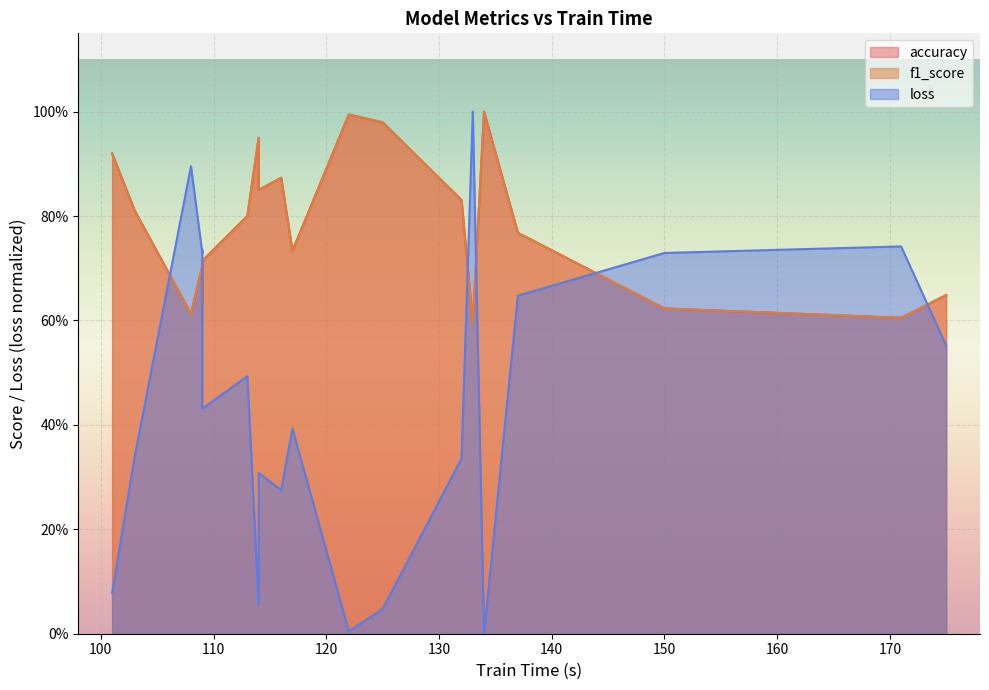

What value does the f1_score series have at 122?

1.0